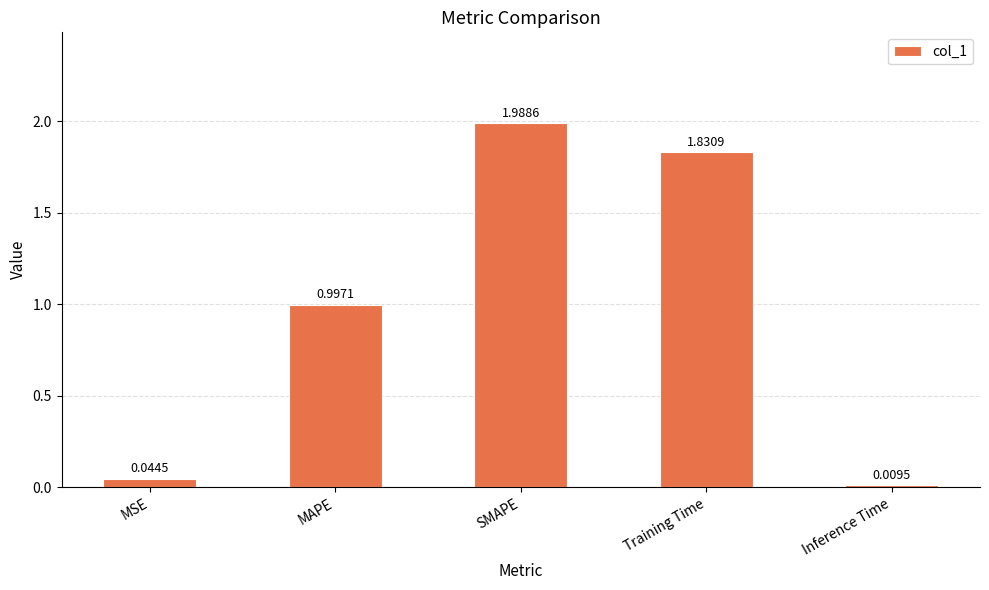

How many data points does each series have?

5